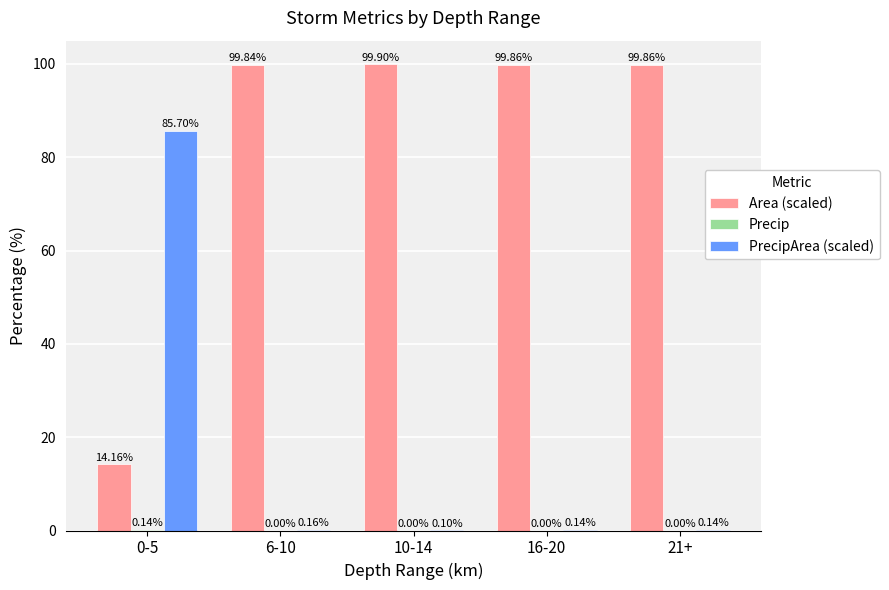

How many groups of bars are there?

5